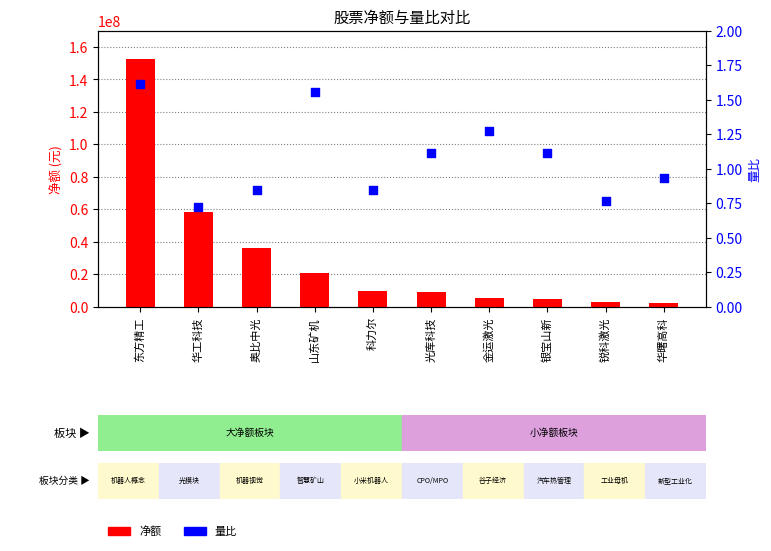

What are all the series names shown in the legend?

净额, 量比